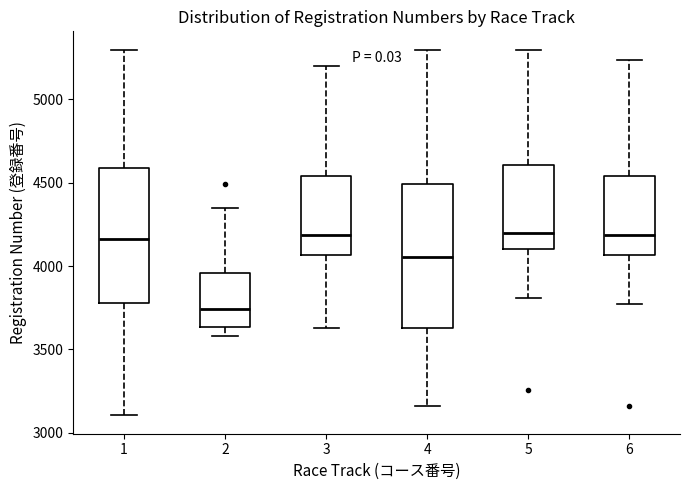

Where does the lower whisker of the box at x = 6 end on the y-axis? The values are not printed on the chart, so give them approximately, as read against the axis.

3750